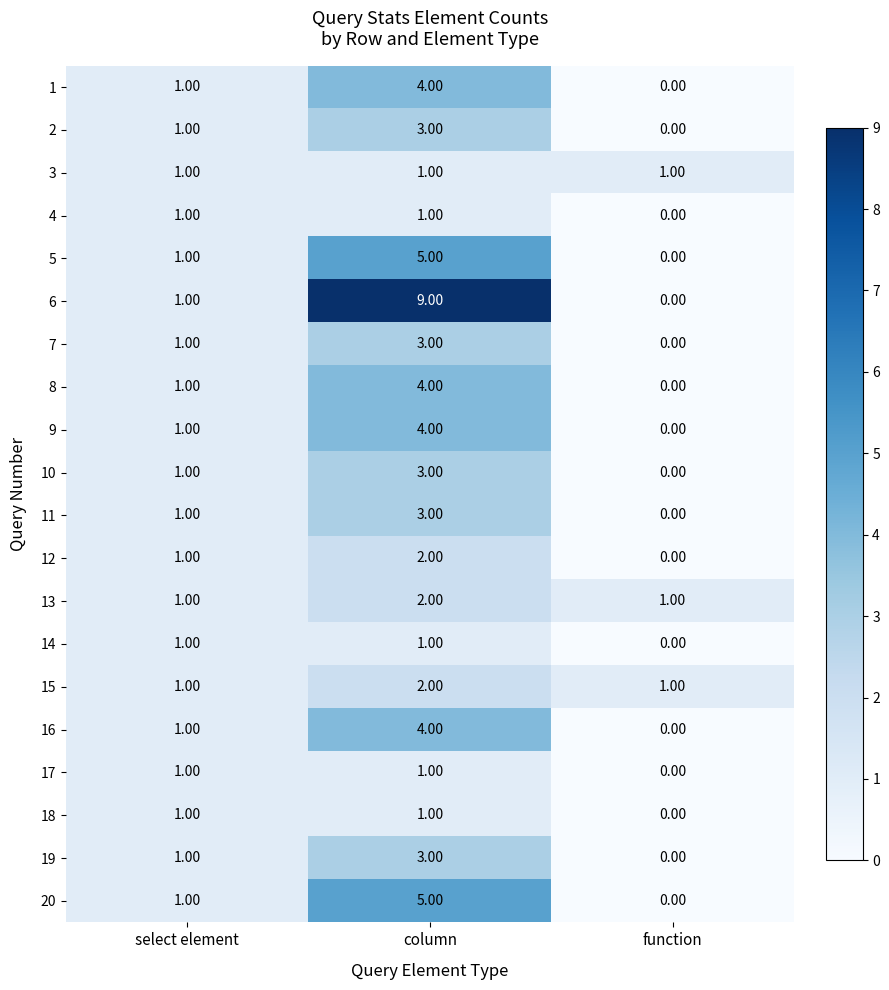

Count the number of categories in the chart.

3